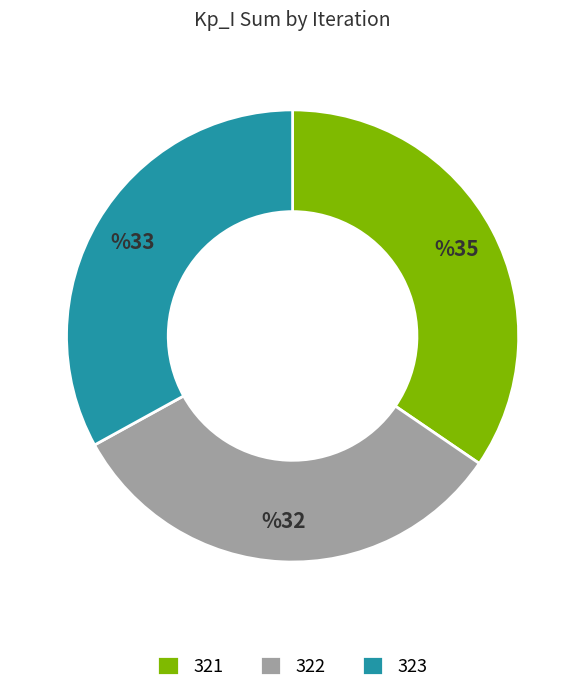

Which category has the biggest portion of the pie?

321